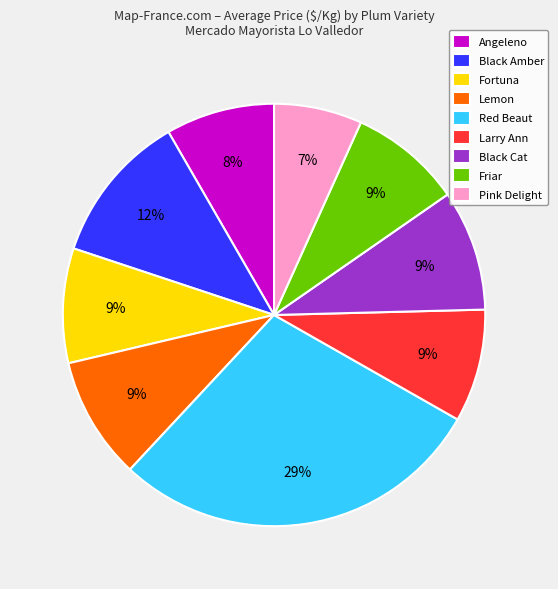

Is the sum of Angeleno and Lemon greater than half?

No